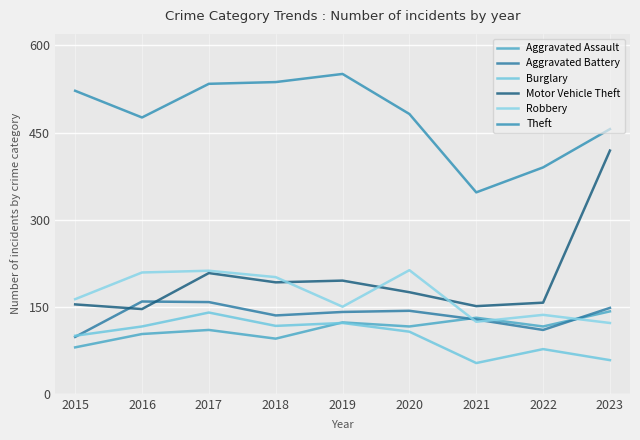

What is the minimum value shown in the chart?

53